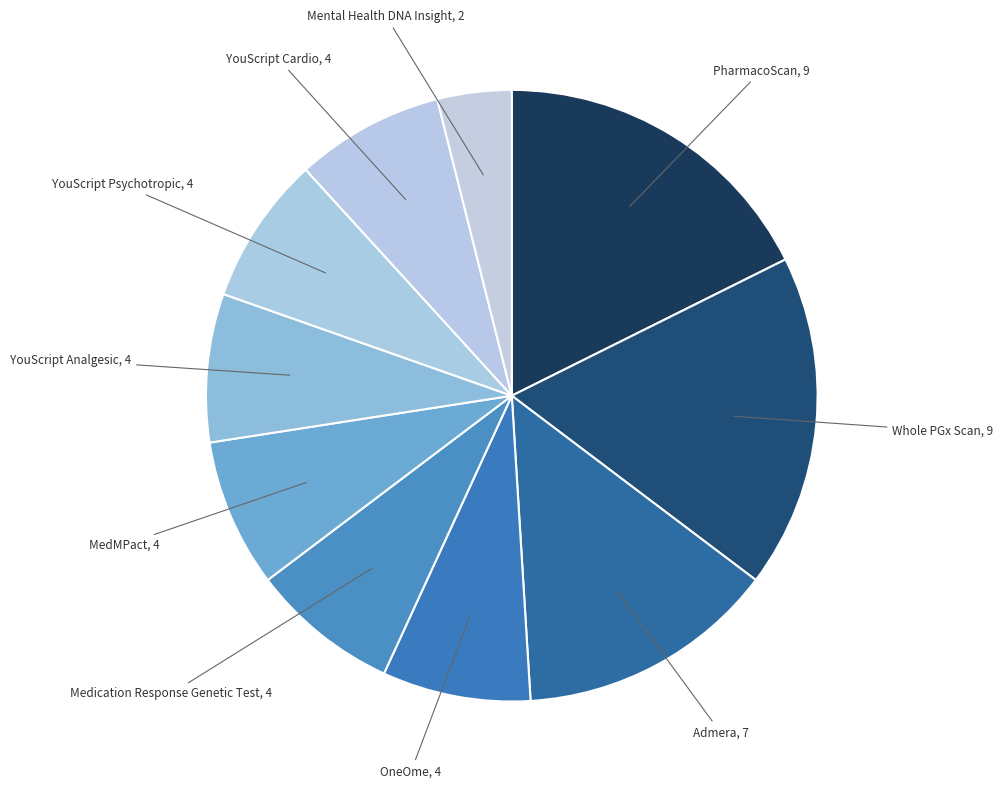

True or false: Mental Health DNA Insight accounts for 4% of the total.

True